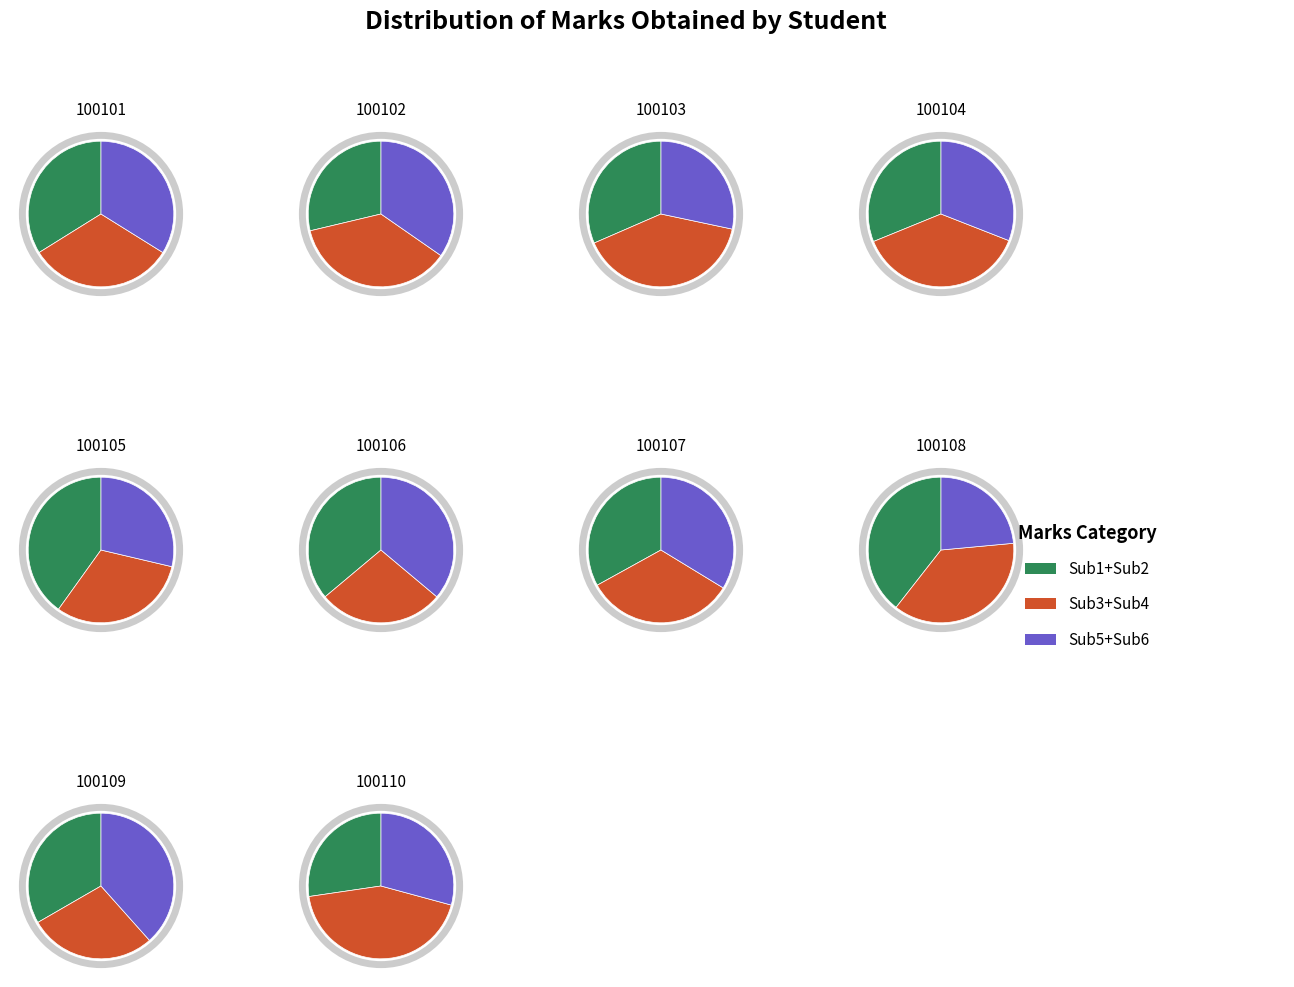

What percentage is NOT represented by 100104?

89.3%